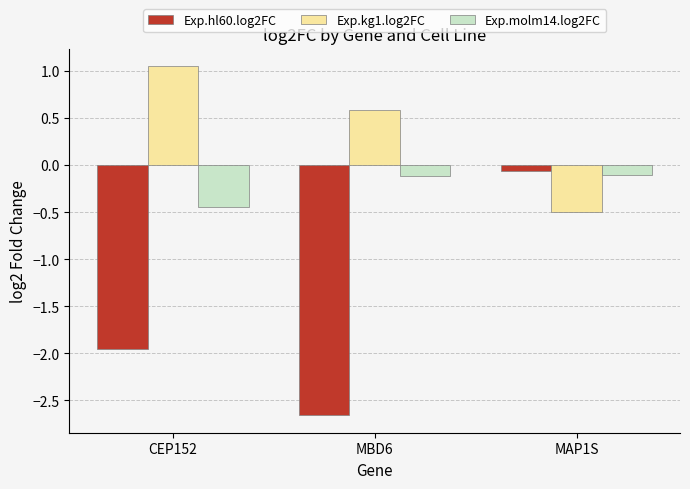

At which label does Exp.kg1.log2FC reach its minimum?

MAP1S